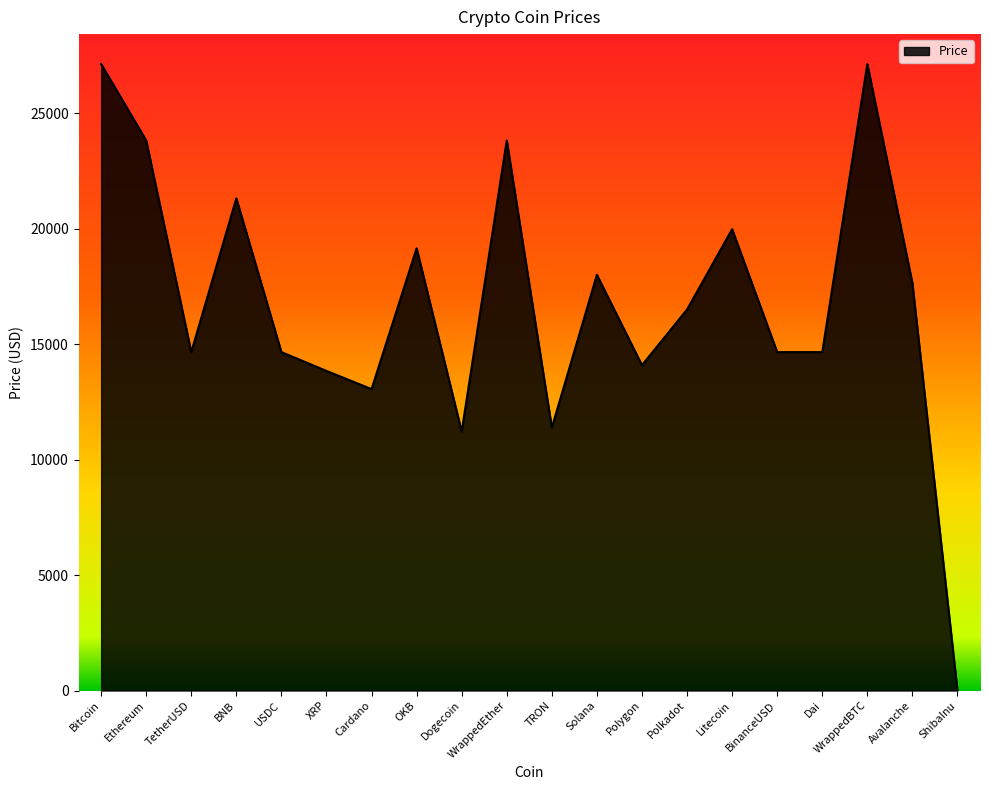

The value at Solana is 18000.6. True or false?

True